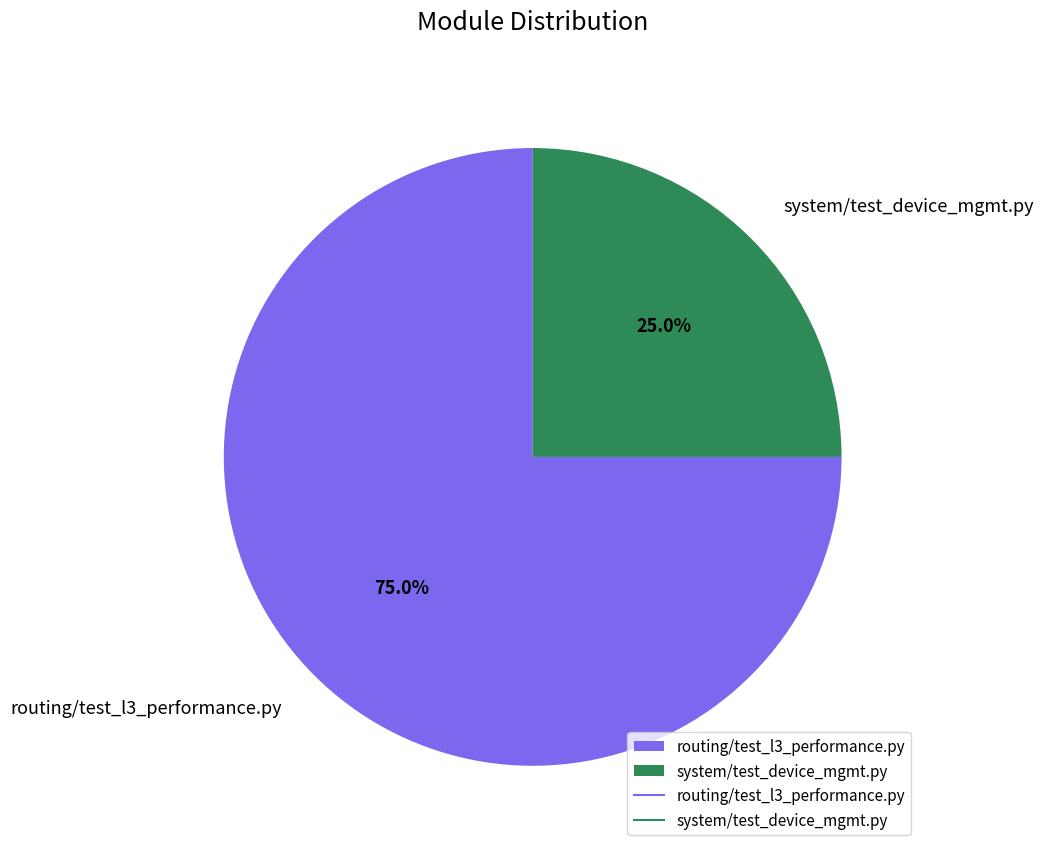

To the nearest percent, what portion does system/test_device_mgmt.py represent?

25%